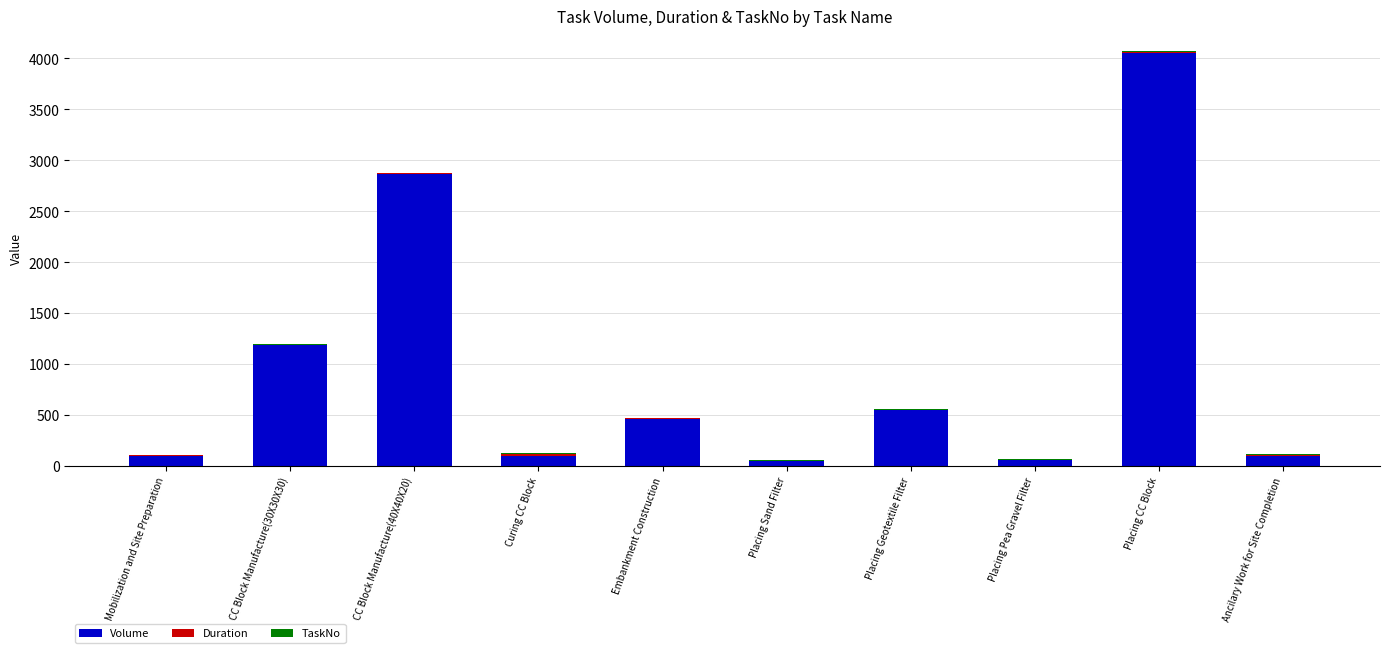

Are the bars grouped side by side (vs. stacked)?

No